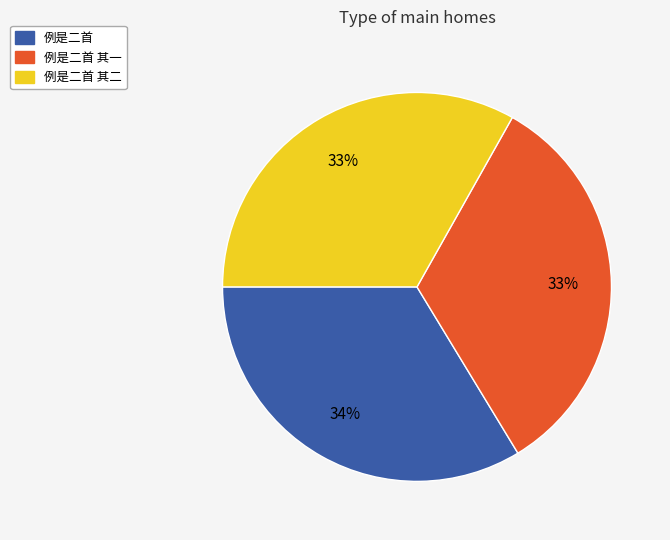

Does any single category account for the majority?

No